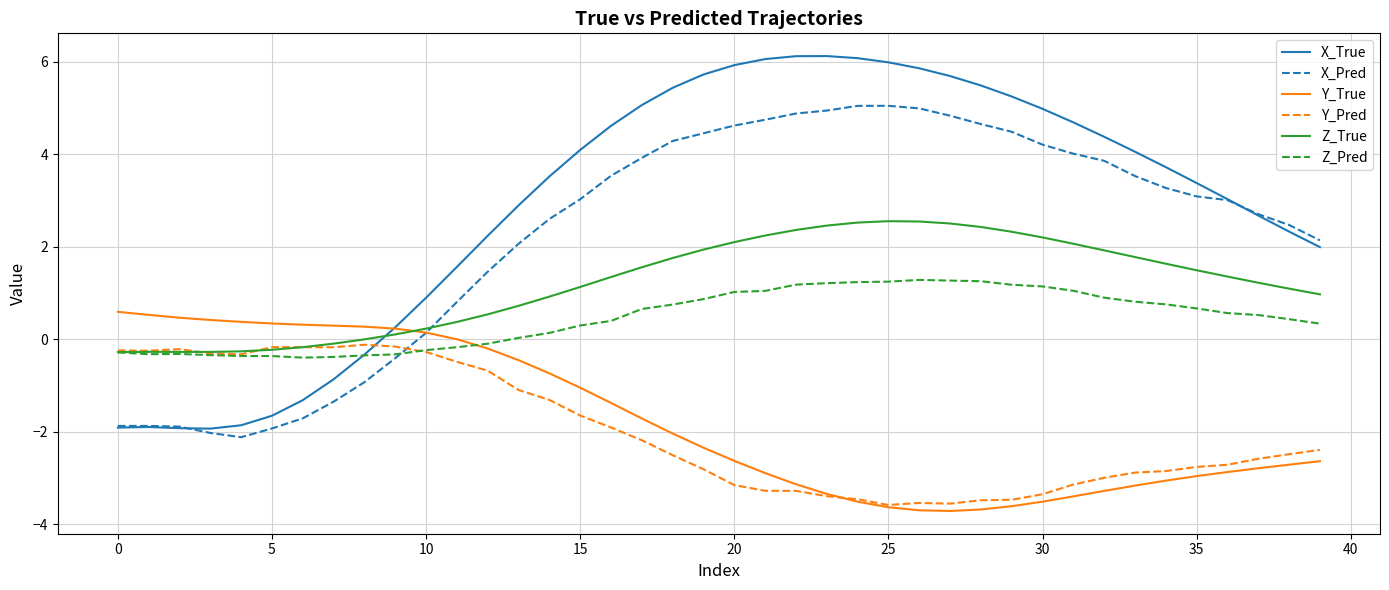

How many intersections are there between Z_True and X_Pred?

1